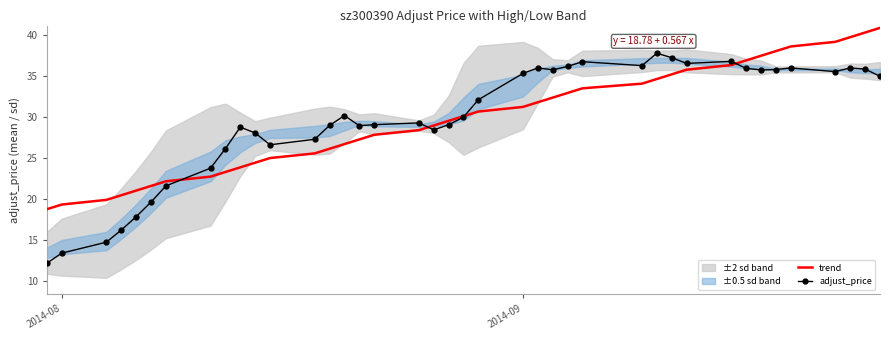

What is the minimum value shown in the chart?

12.2